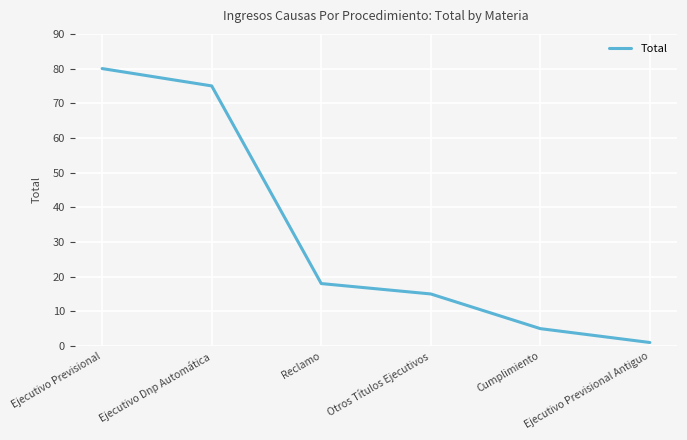

At which category does the chart reach its minimum across all series?

Ejecutivo Previsional Antiguo